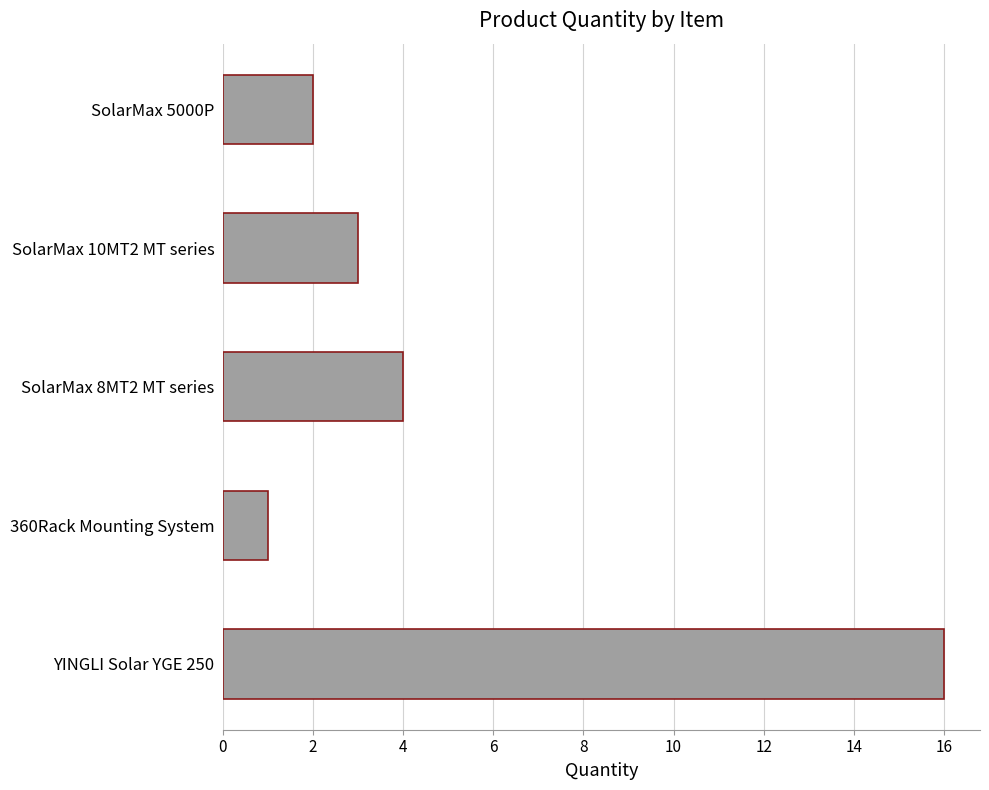

What is the difference between the second highest and minimum values?

3